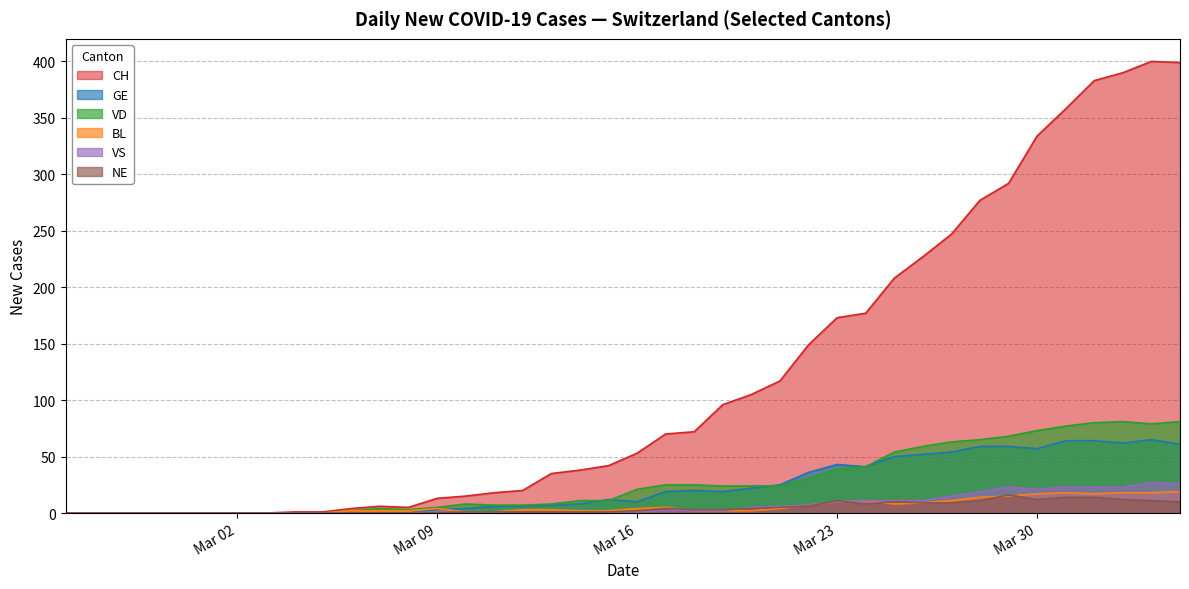

How many data points does each series have?

40